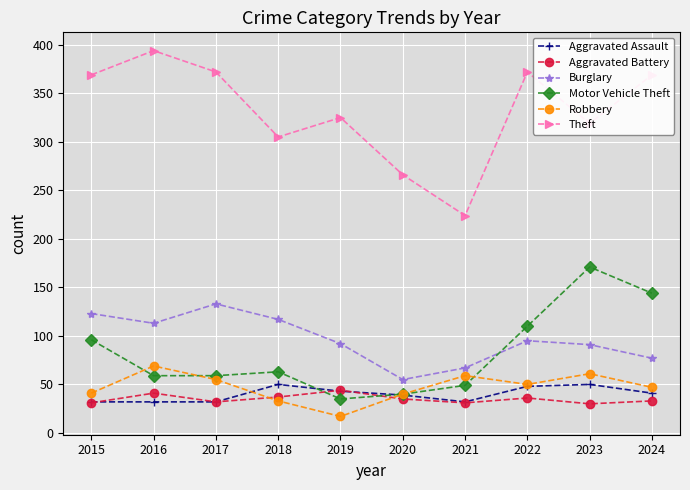

How many interior local peaks does the Motor Vehicle Theft series have?

2